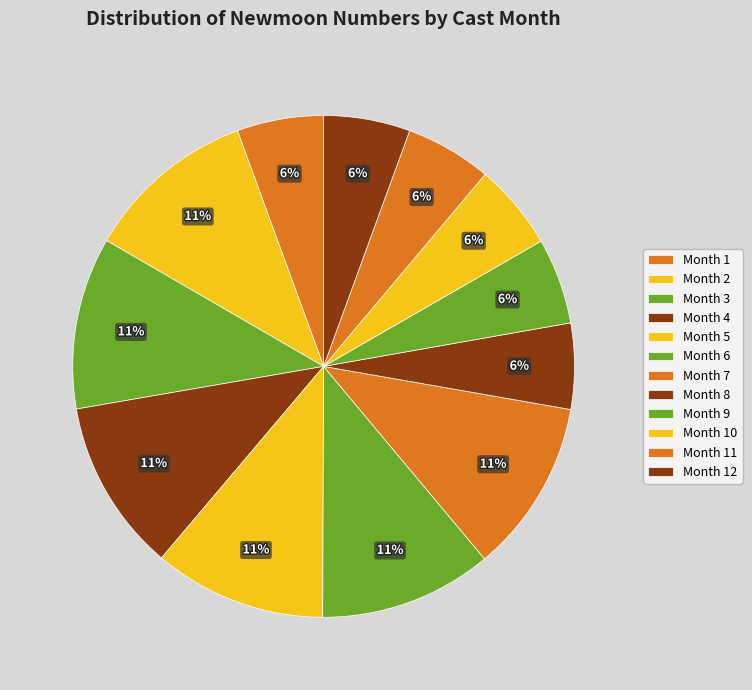

How many slices are in this pie chart?

12